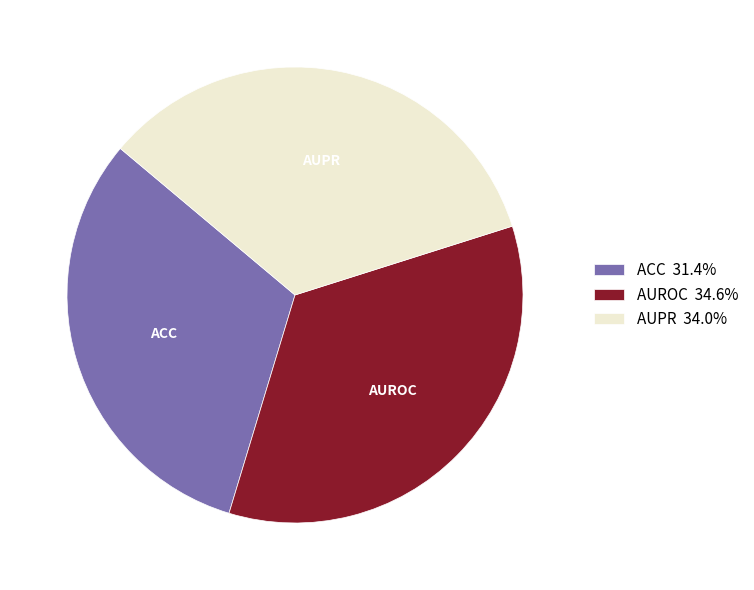

Combined, do AUPR and AUROC account for over 50%?

Yes